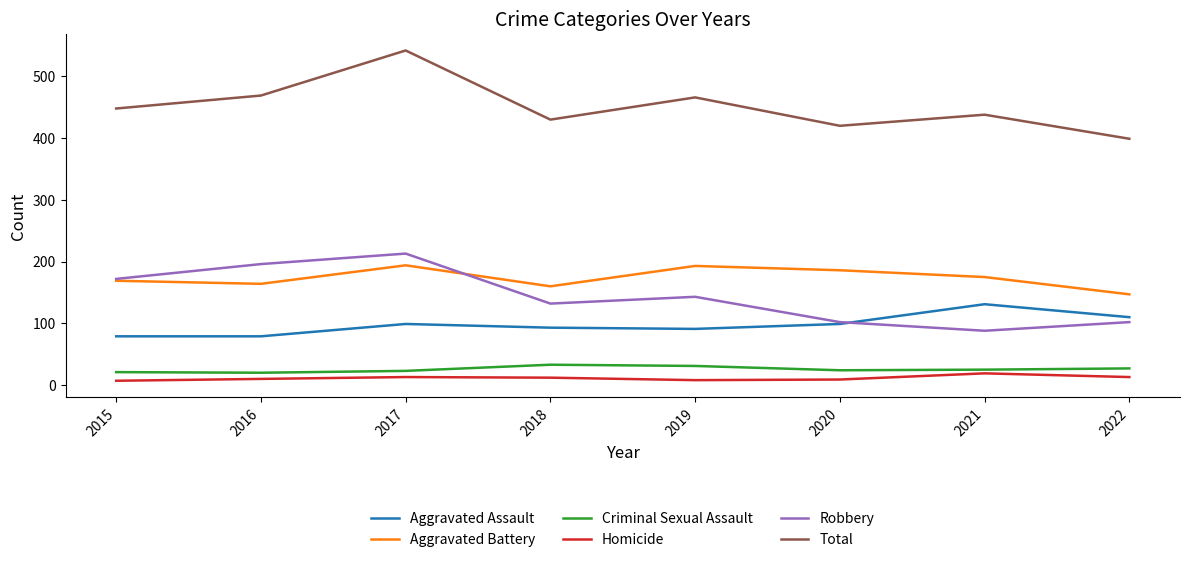

True or false: Aggravated Assault and Total intersect in this chart.

False